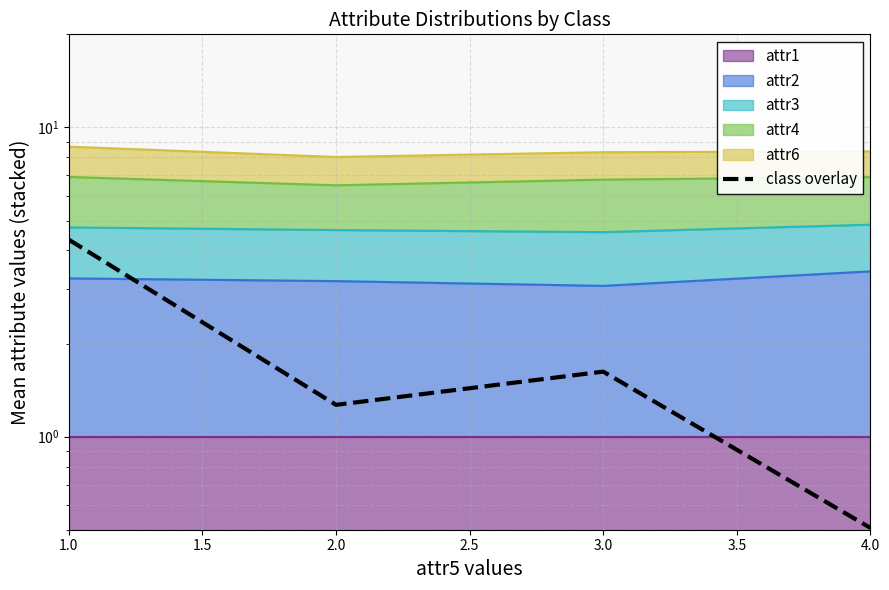

Count the number of values greater than 1.

3